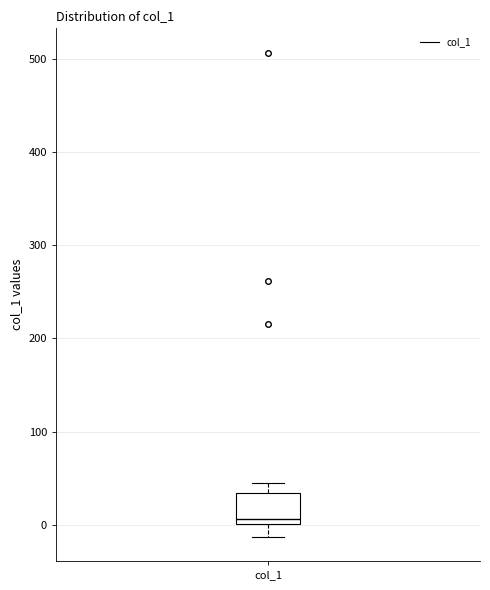

Where does the median line of the box for col_1 sit on the y-axis? The values are not printed on the chart, so give them approximately, as read against the axis.

10